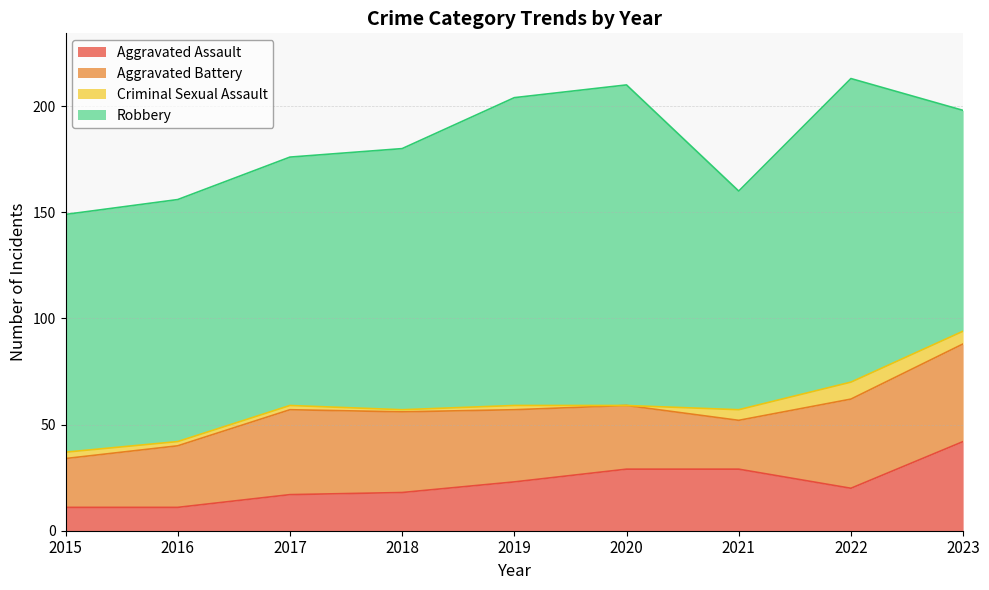

What is the maximum value for Robbery?

151